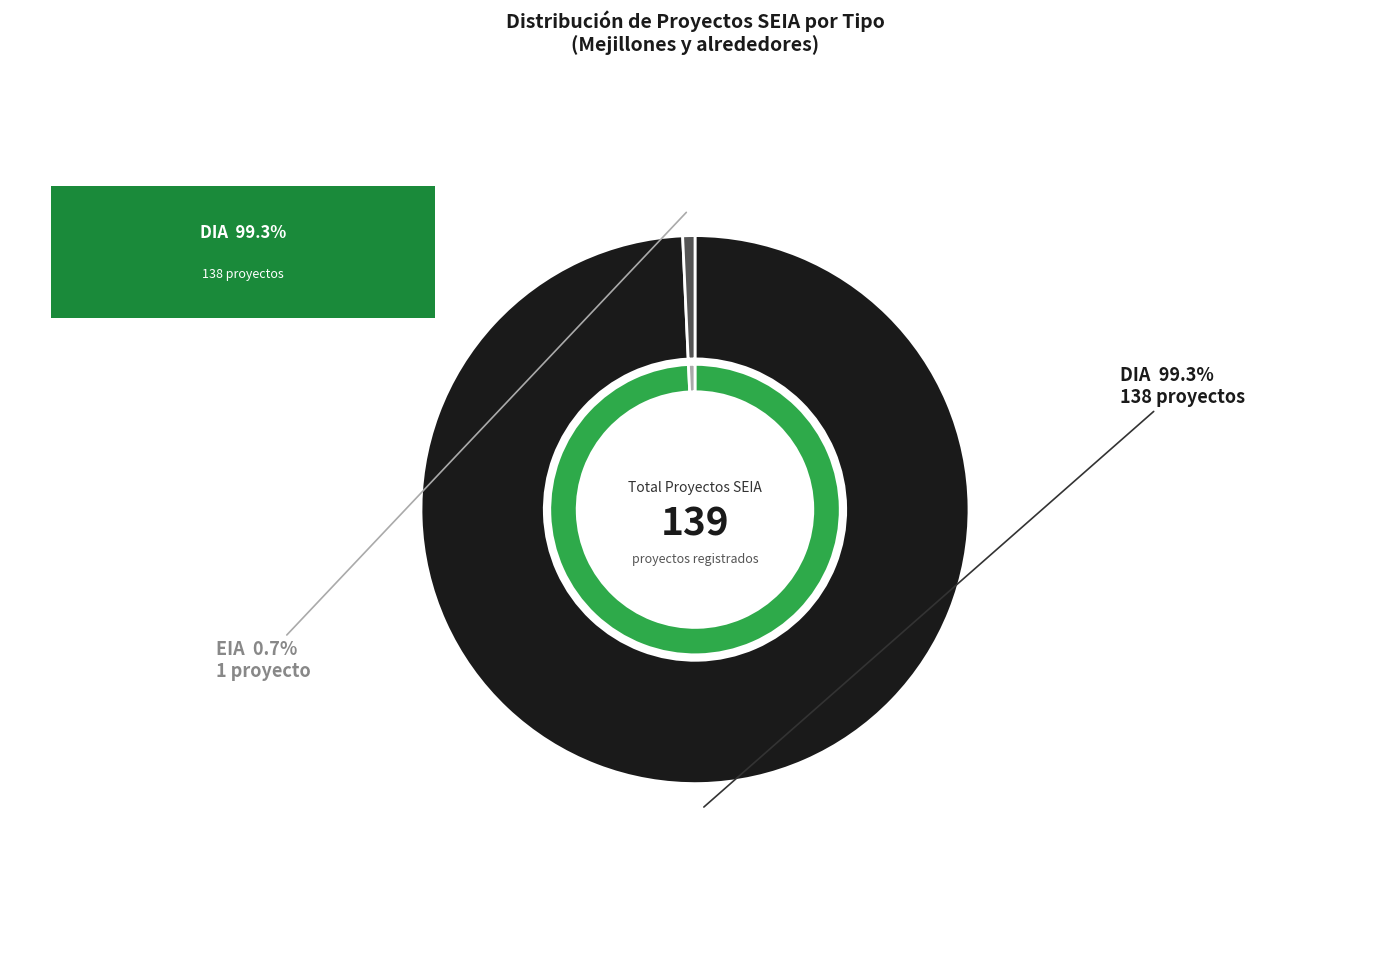

Is it true that DIA is 99% of the pie?

True